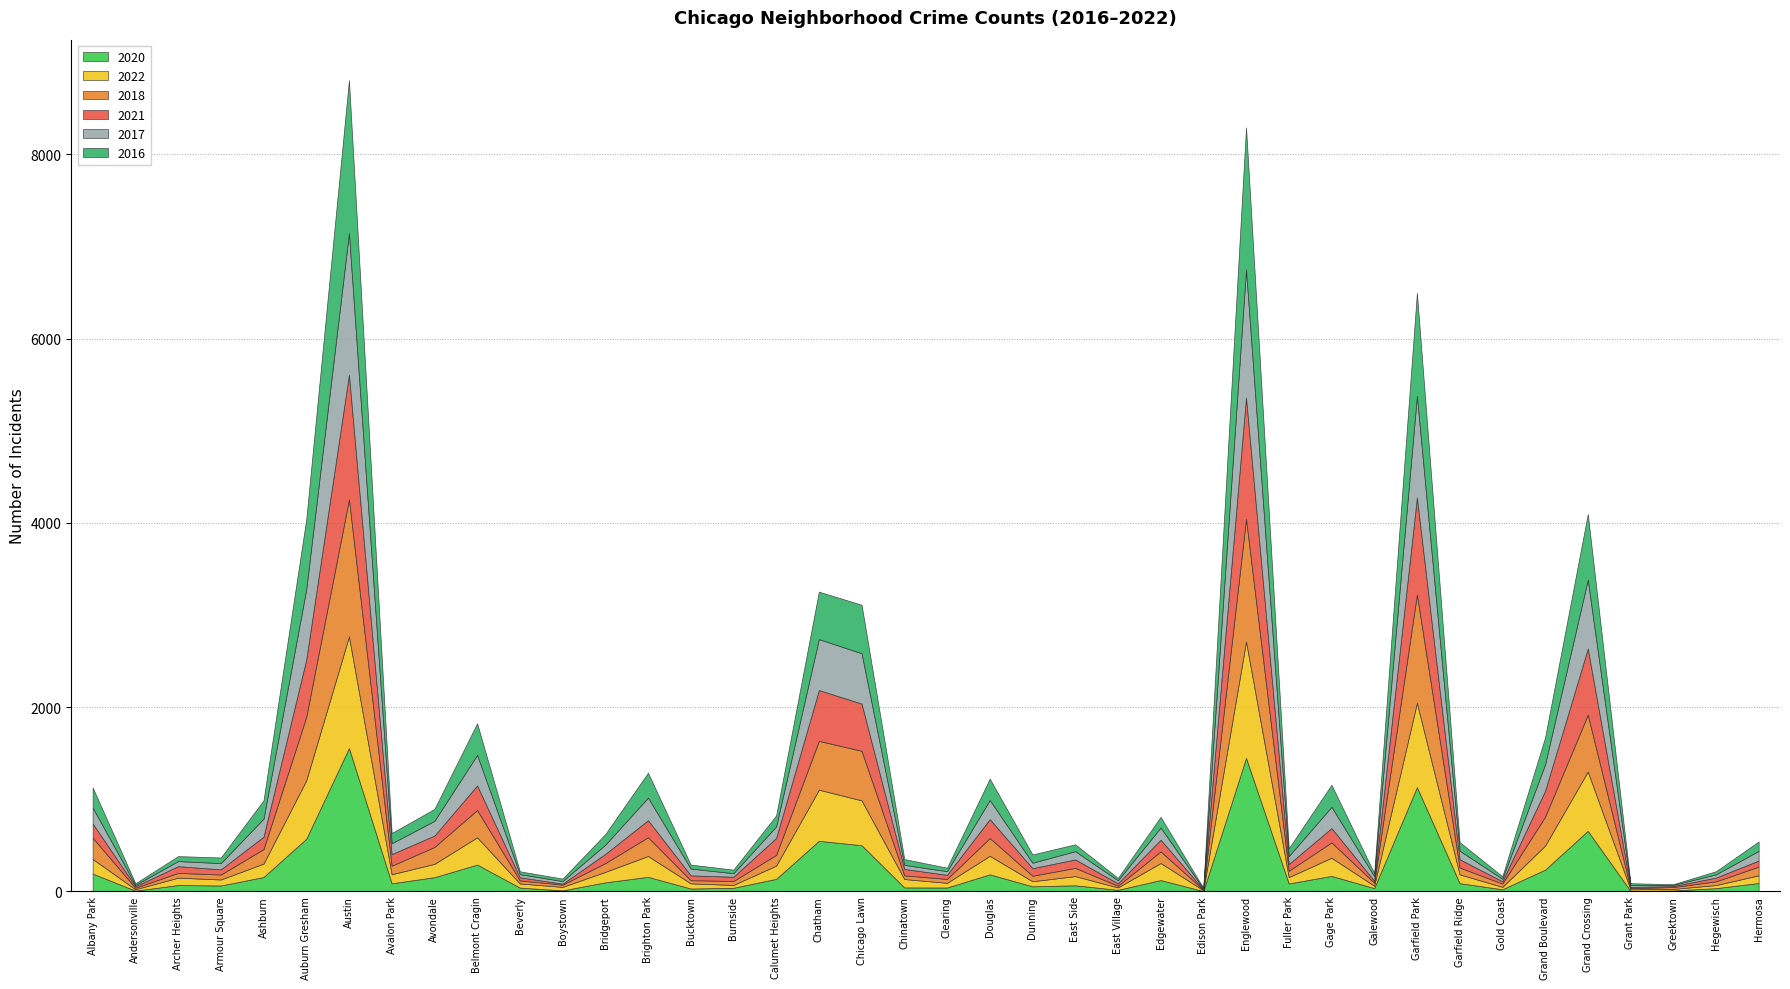

What is the label of the 31st point from the left?

Galewood